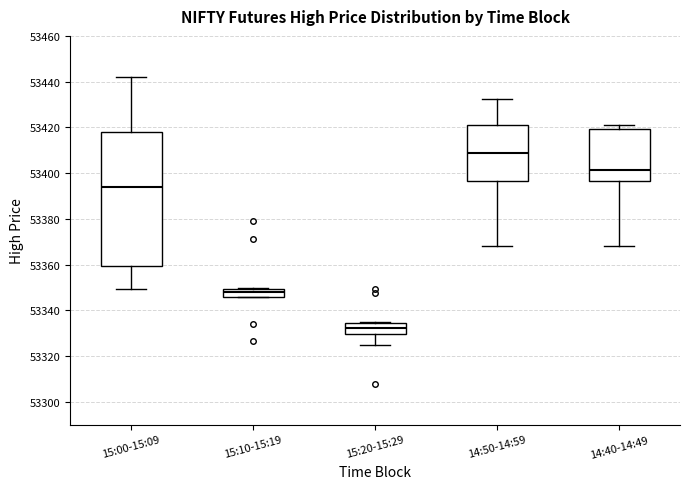

Which box has the highest median line?

14:50-14:59